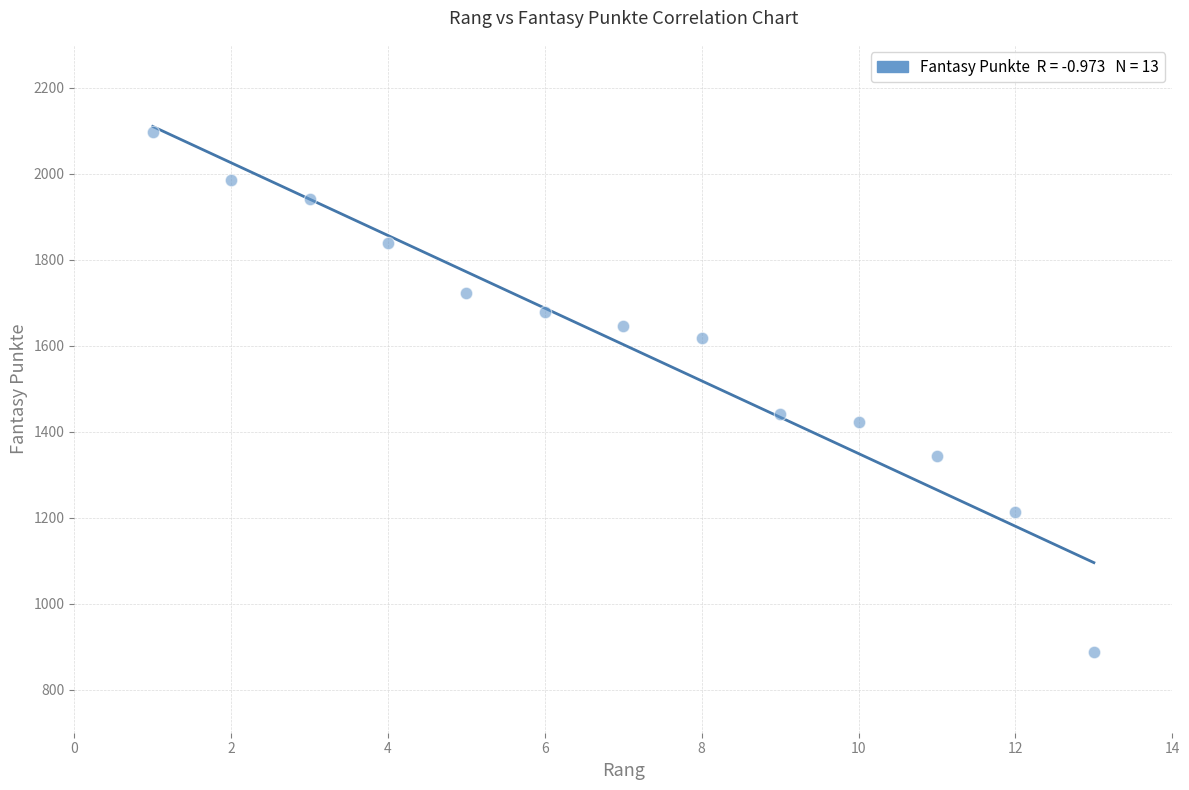

What is the range of X values (max minus min)?

12